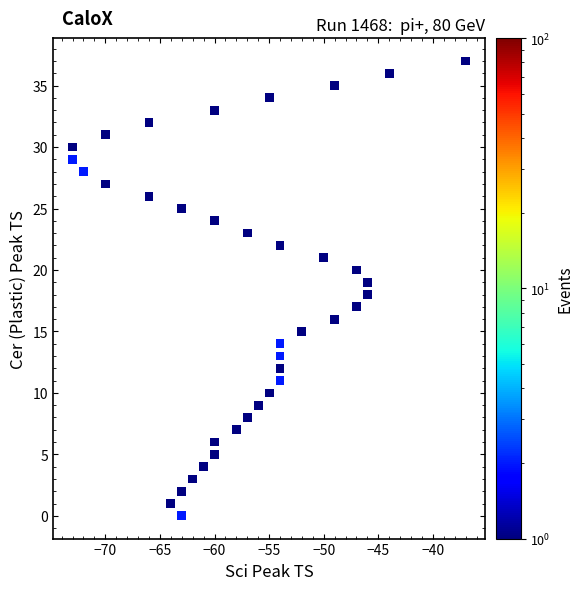

What is the range of Y values (max minus min)?

37